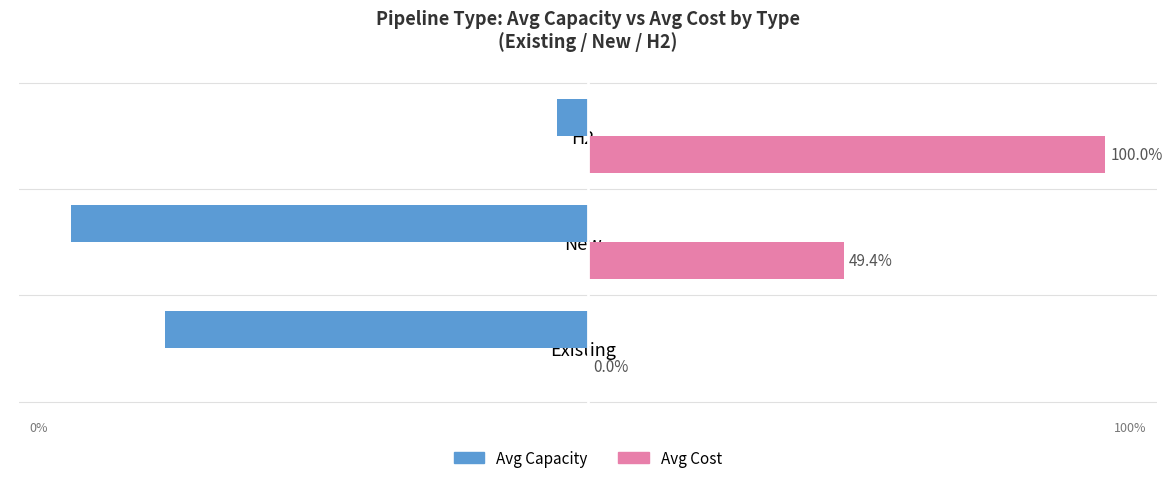

At which category is the sum across all series the highest?

H2